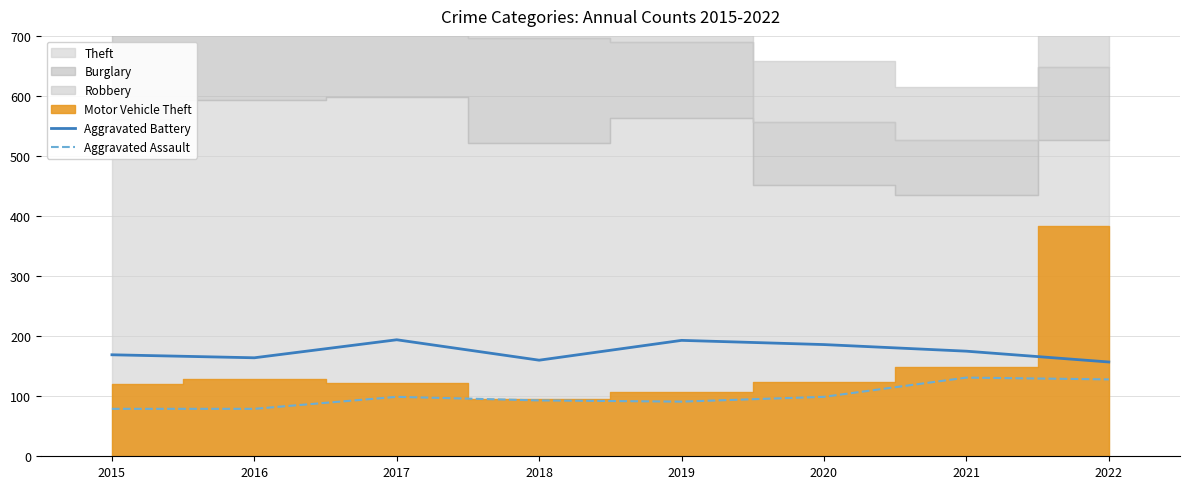

At which category does the chart reach its peak across all series?

2017